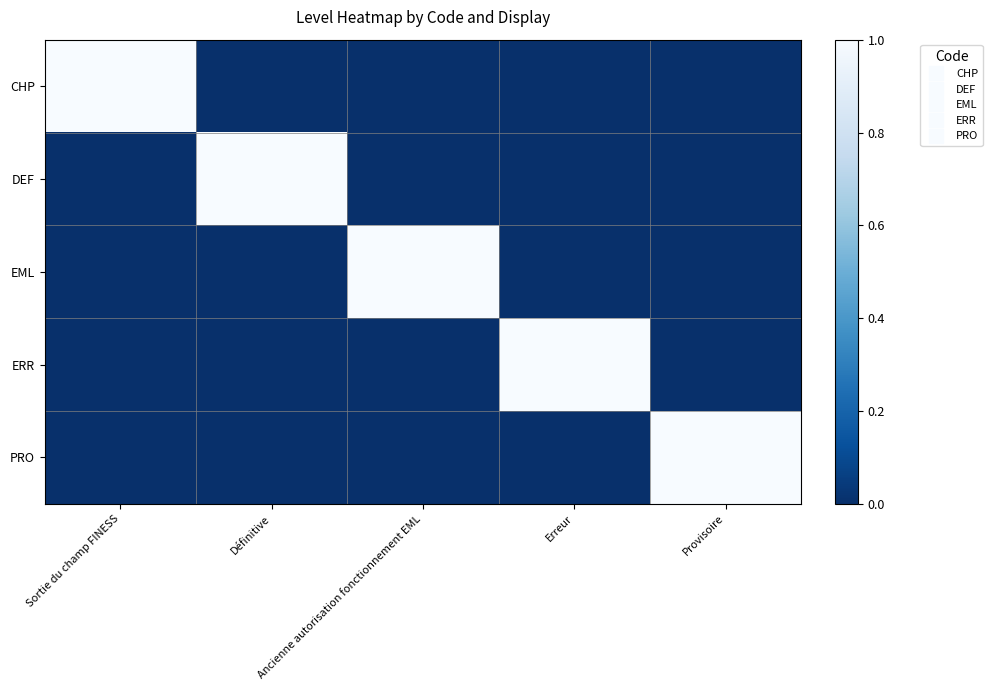

How many series are shown in this chart?

5